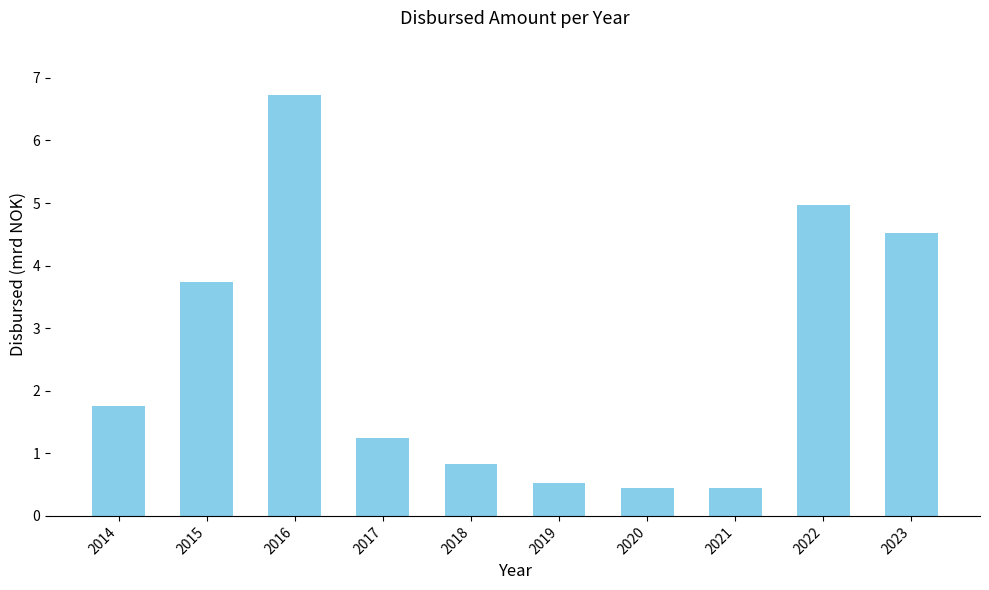

What is the change in value from 2015 to 2016?

+3.0